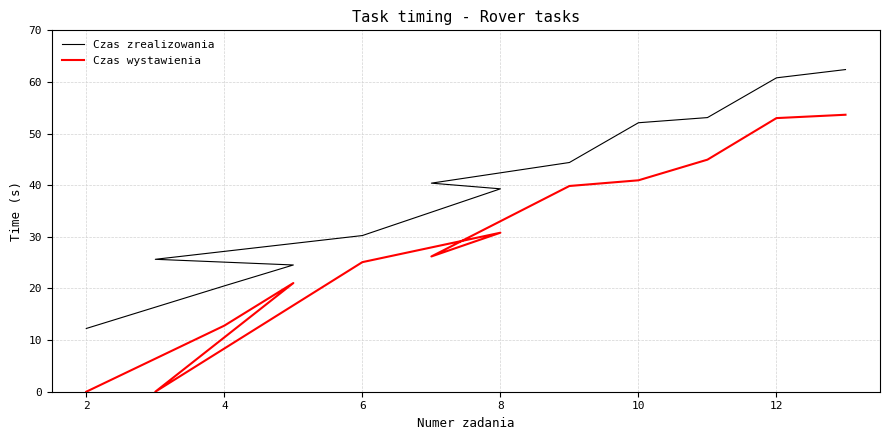

What is the average value of the Czas zrealizowania series?

38.8